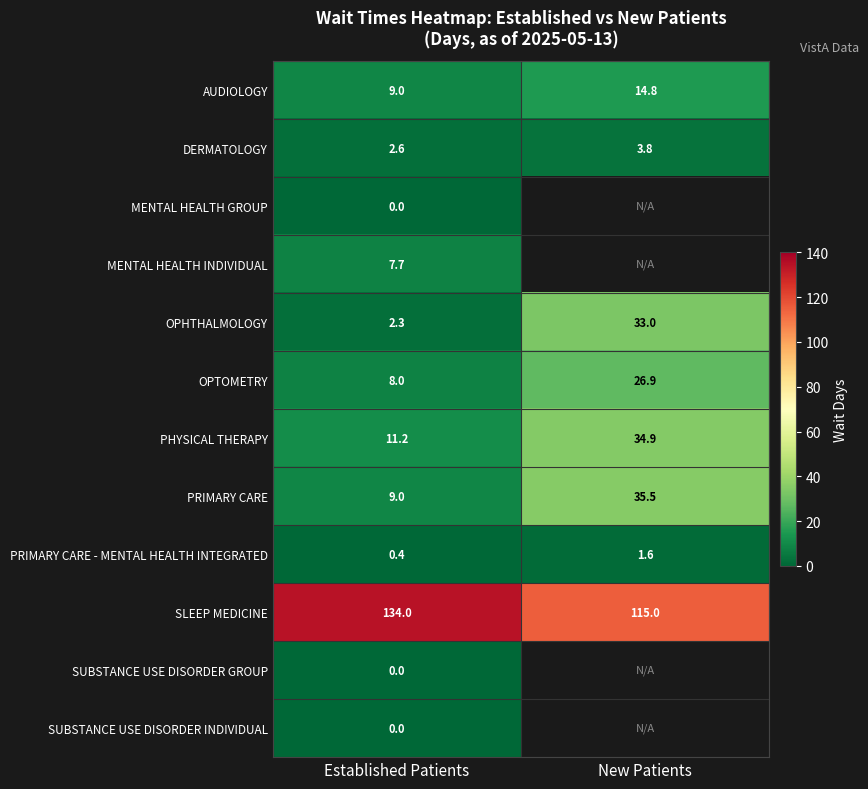

Where is OPHTHALMOLOGY nearest to the value 17?

Established Patients